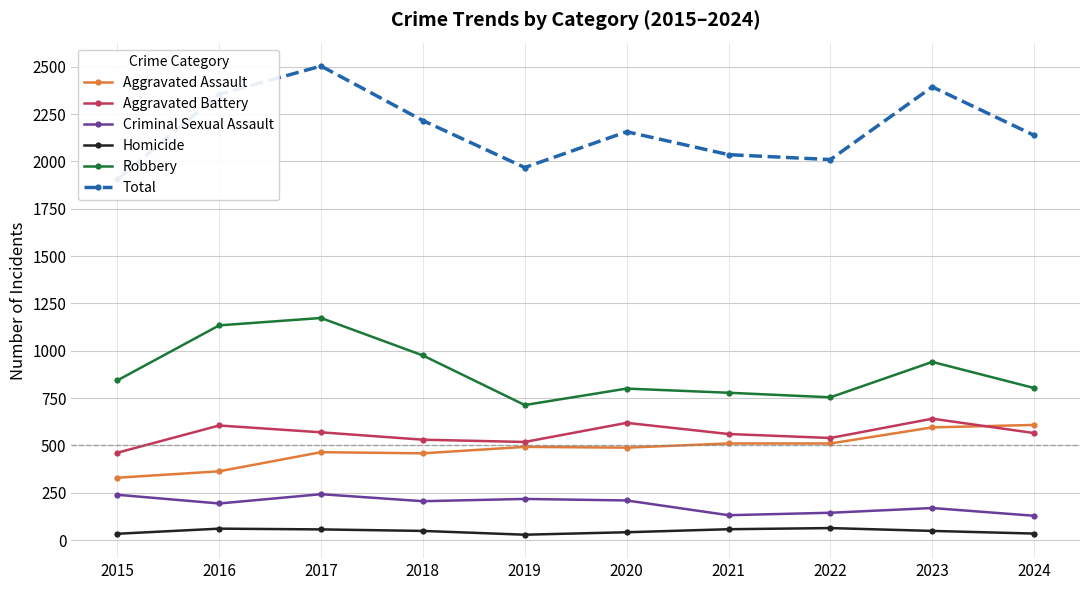

How many lines are shown in the chart?

6